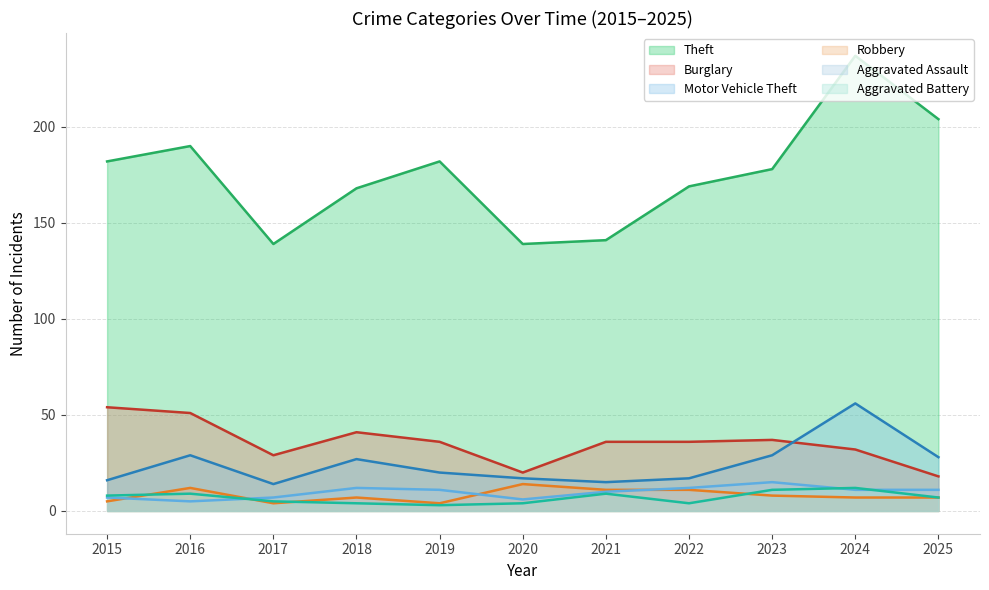

True or false: Aggravated Assault has more than 1 points higher than both neighbors.

True